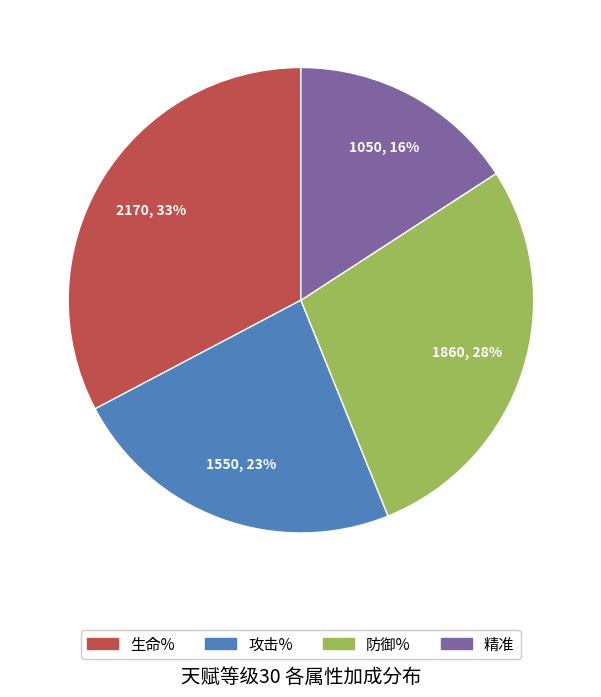

Combined, do 生命% and 防御% account for over 50%?

Yes